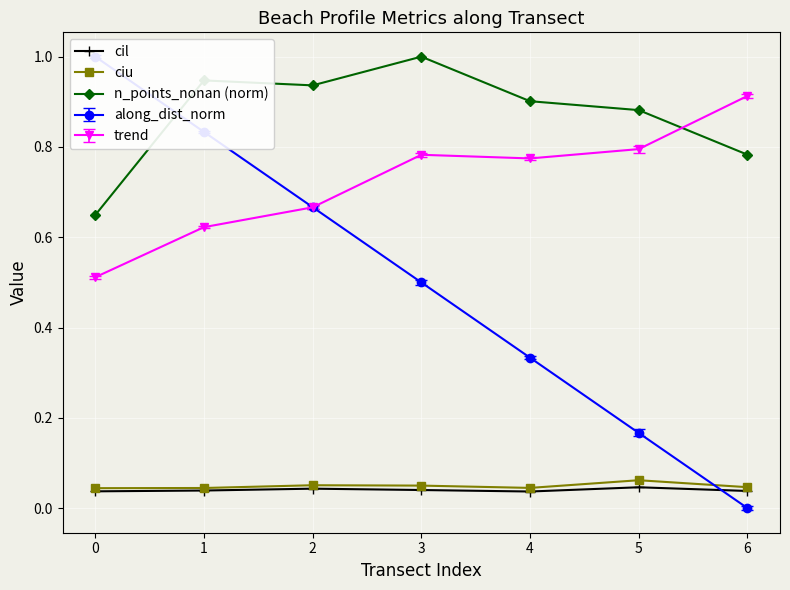

At which category is the sum across all series the highest?

3